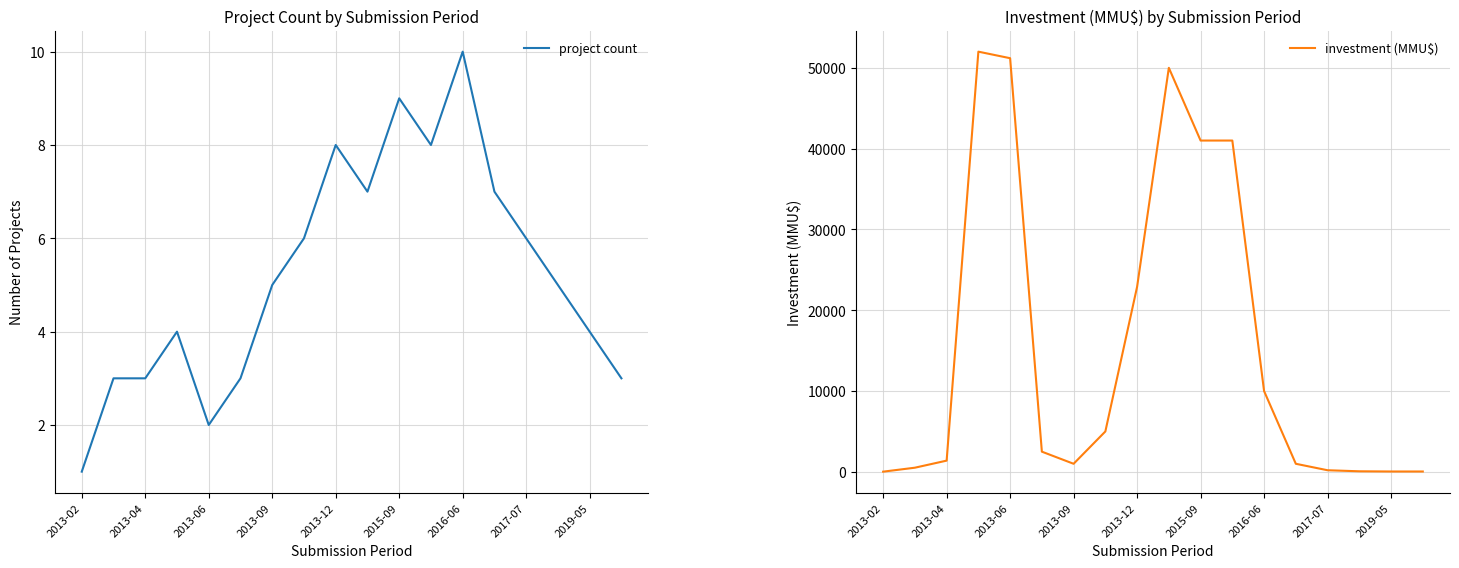

How many data points in investment (MMU$) are above 2500?

8